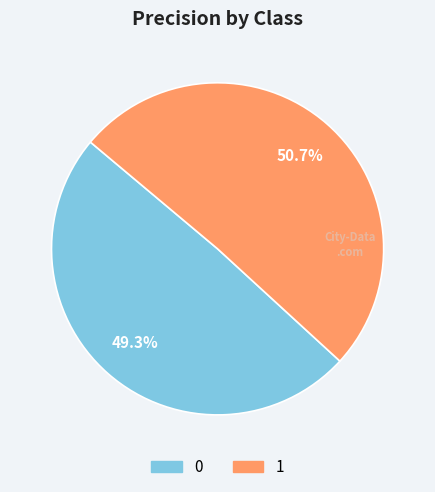

Rank the categories by value from lowest to highest.

0, 1